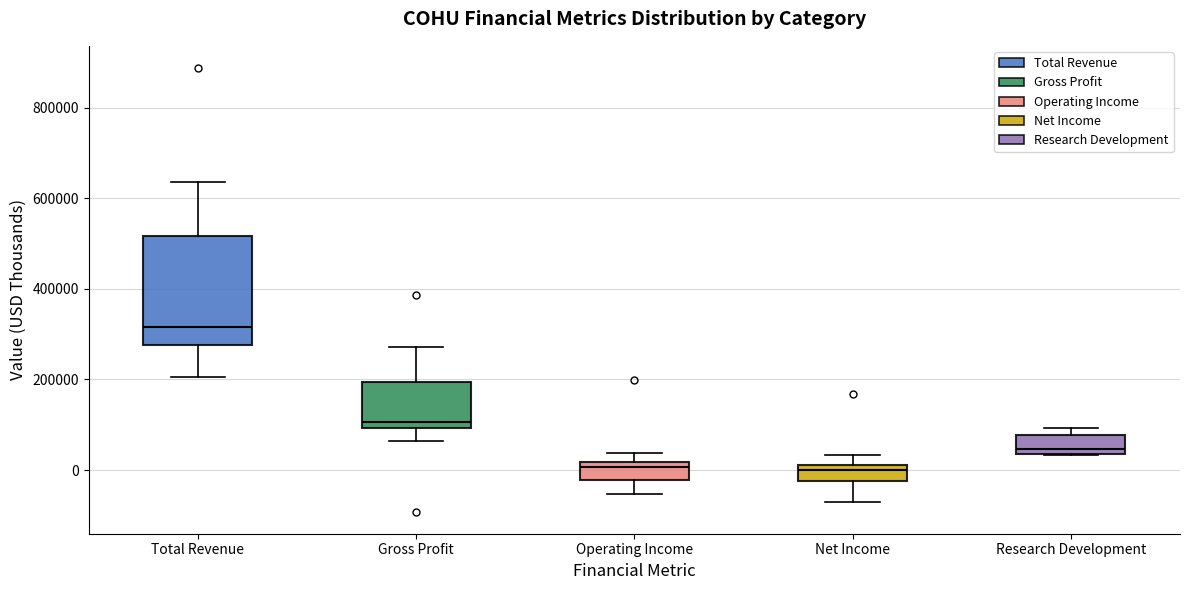

Reading left to right, read every box against the y-axis: the position of its median line, the range the box covers, and the ends of its whiskers. The values are not printed on the chart, so give them approximately, as read against the axis.

Total Revenue: median 320000, box 280000 to 520000, whiskers 200000 to 640000
Gross Profit: median 100000 (just above the box's lower edge), box 100000 to 200000, whiskers 60000 to 280000
Operating Income: median 0, box -20000 to 20000, whiskers -60000 to 40000
Net Income: median 0, box -20000 to 20000, whiskers -60000 to 40000
Research Development: median 40000 (just above the box's lower edge), box 40000 to 80000, whiskers 40000 to 100000